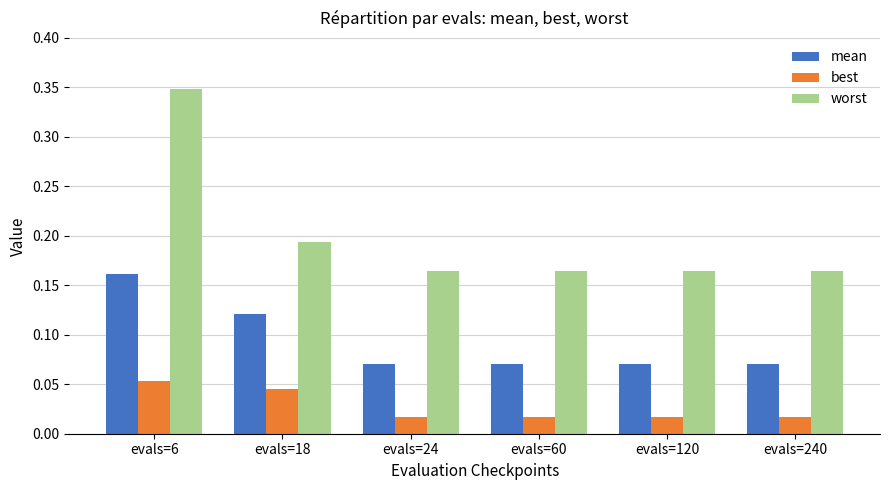

True or false: mean has a value of 0.0 at evals=24.

False